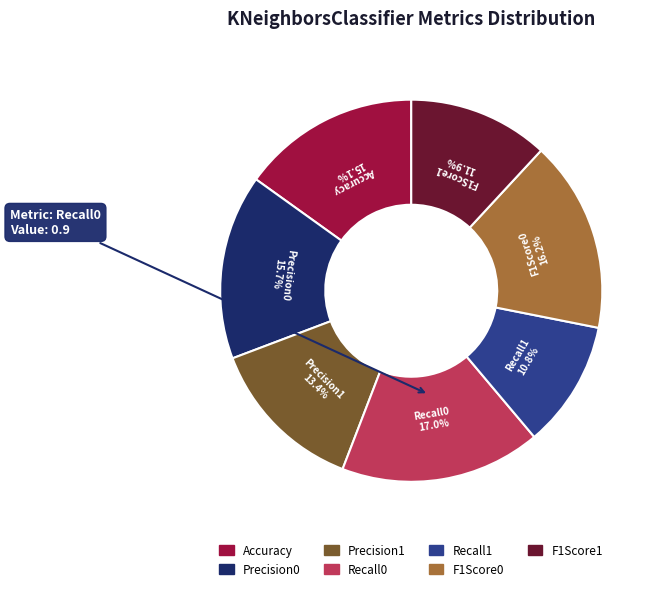

What portion of the pie excludes Precision1?

86.6%